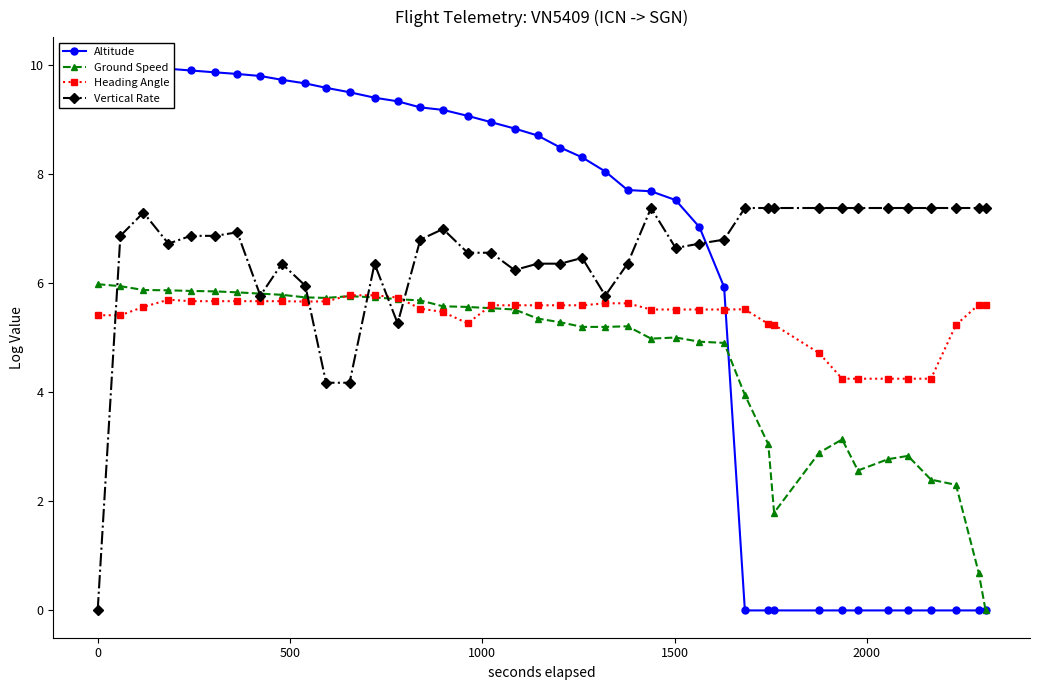

What is the average value of the Ground Speed series?

4.6